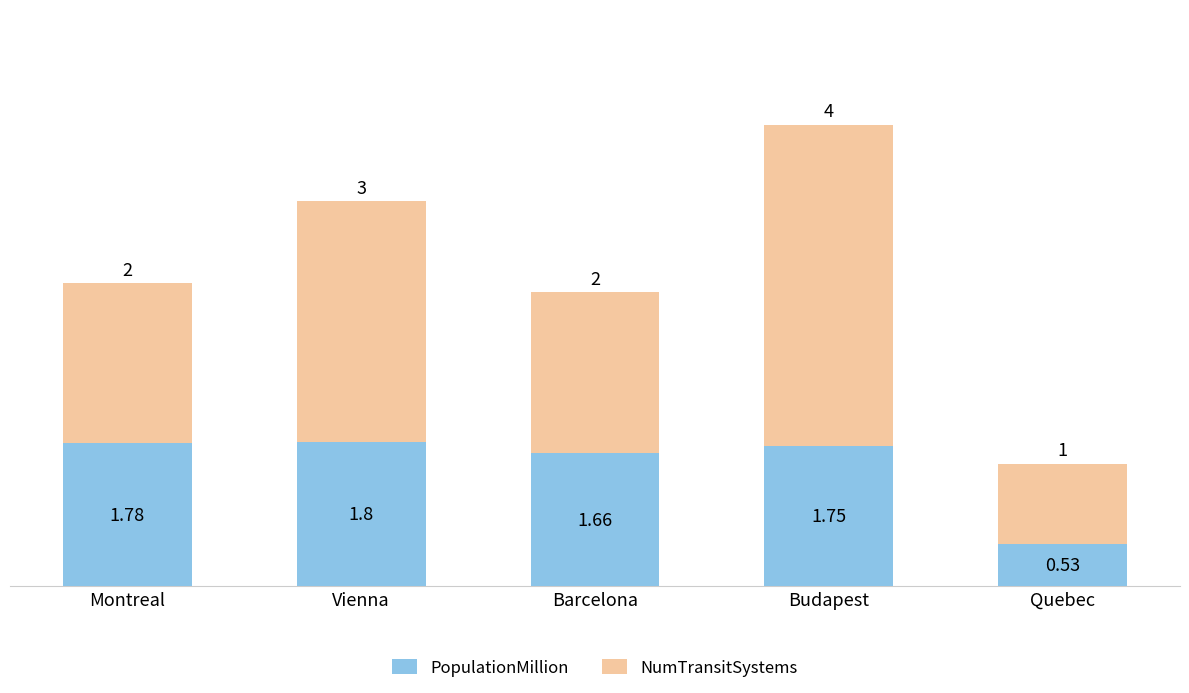

List the labels in order of PopulationMillion value, smallest first.

Quebec, Barcelona, Budapest, Montreal, Vienna